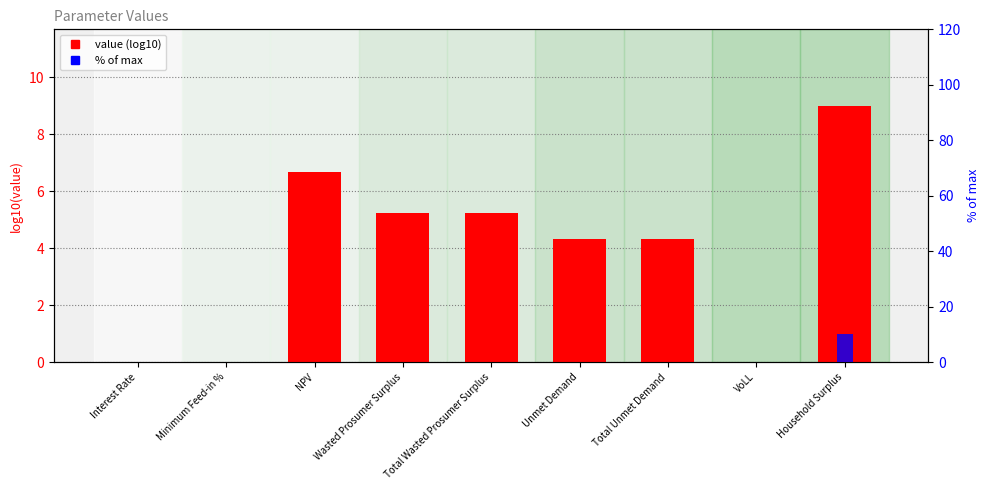

What is the value of the value (log10) bar at the 5th from the left?

5.2